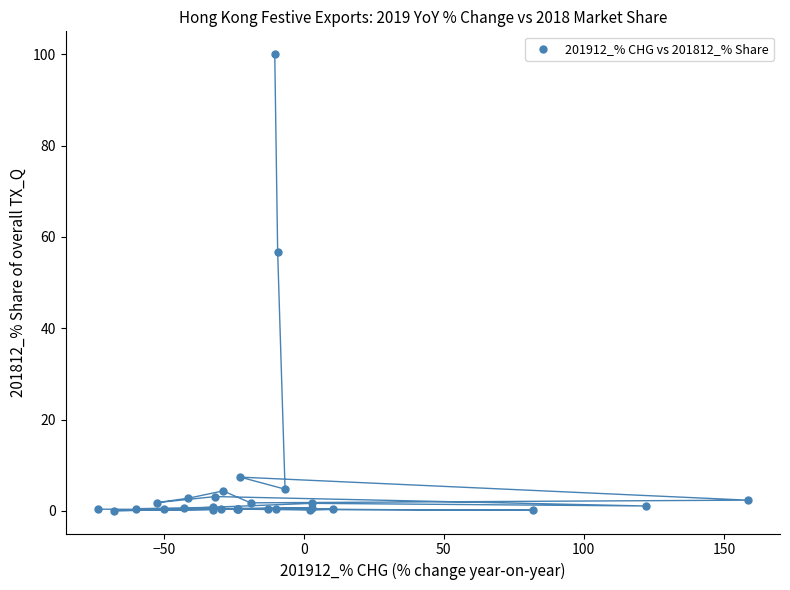

What Y value in the scatter plot is closest to 50?

56.7